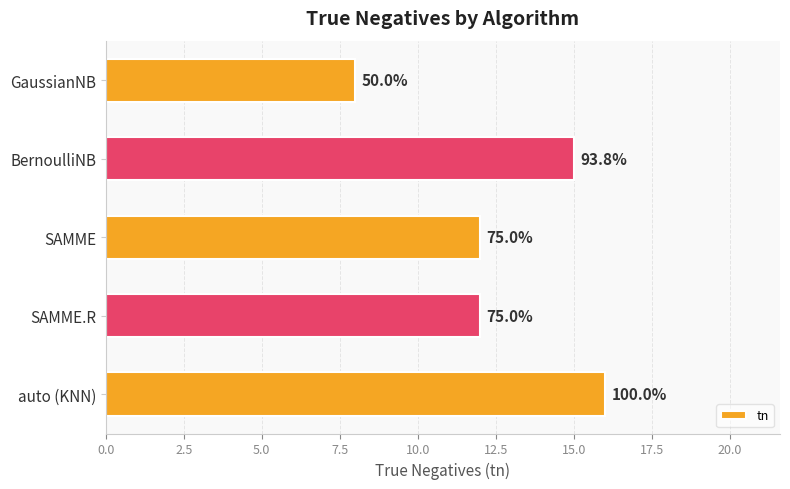

How many bars are there in total?

5